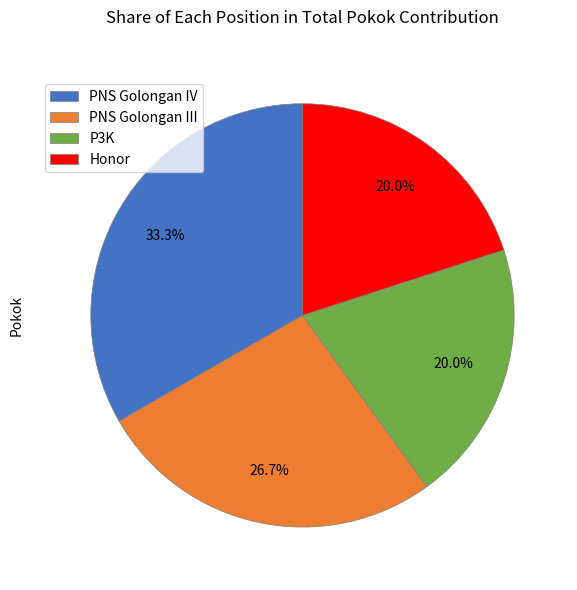

To the nearest percent, what is the combined percentage of PNS Golongan III and Honor?

47%